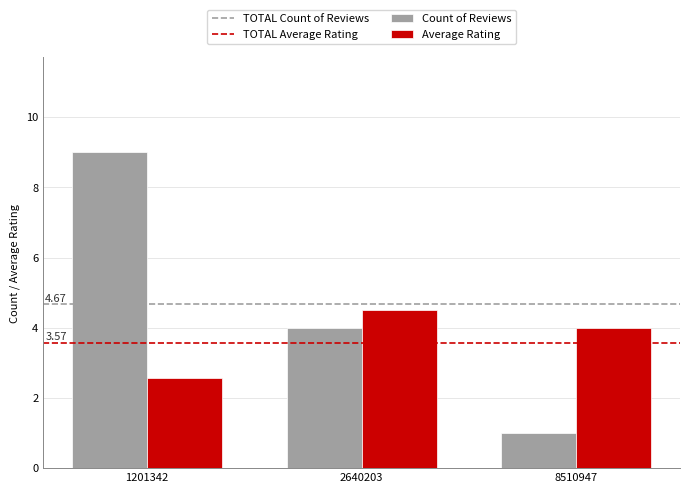

Reading left to right, transcribe all the data shown in this chart.

Count of Reviews: 9.0	4.0	1.0
Average Rating: 2.6	4.5	4.0